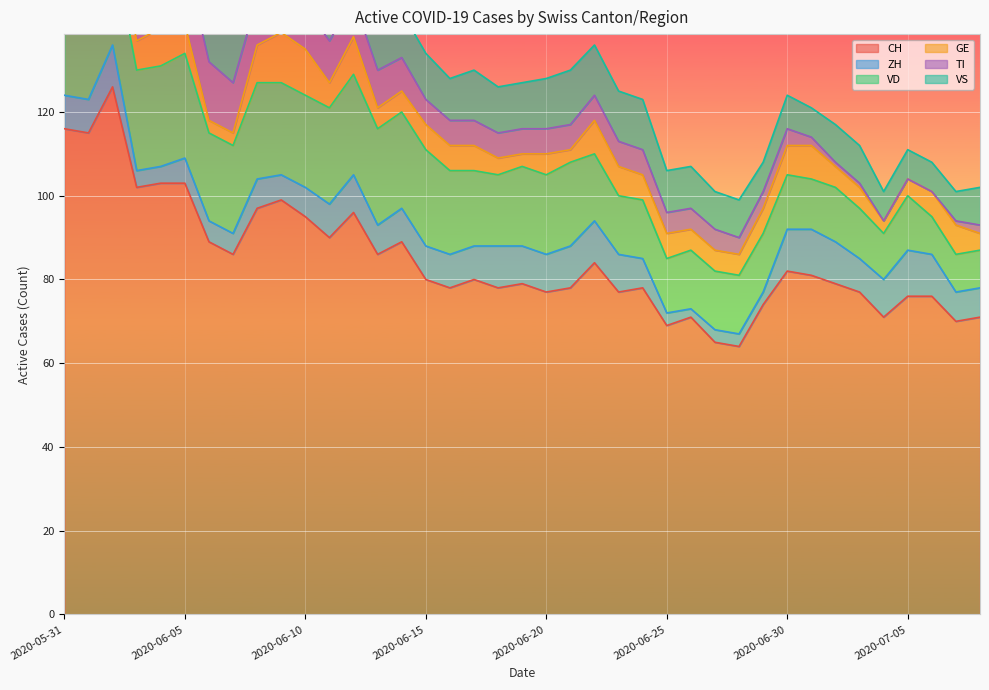

Reading right to left, transcribe all the data shown in this chart.

CH: 71	70	76	76	71	77	79	81	82	74	64	65	71	69	78	77	84	78	77	79	78	80	78	80	89	86	96	90	95	99	97	86	89	103	103	102	126	115	116
ZH: 7	7	10	11	9	8	10	11	10	3	3	3	2	3	7	9	10	10	9	9	10	8	8	8	8	7	9	8	7	6	7	5	5	6	4	4	10	8	8
VD: 9	9	9	13	11	12	13	12	13	14	14	14	14	13	14	14	16	20	19	19	17	18	20	23	23	23	24	23	22	22	23	21	21	25	24	24	24	20	21
GE: 4	7	6	4	3	5	5	8	7	6	5	5	5	6	6	7	8	3	5	3	4	6	6	6	5	5	9	6	11	12	9	3	3	7	9	7	7	2	2
TI: 2	1	0	0	0	1	1	2	4	4	4	5	5	5	6	6	6	6	6	6	6	6	6	6	8	9	9	10	10	11	11	12	14	16	17	19	25	27	29
VS: 9	7	7	7	7	9	9	7	8	7	9	9	10	10	12	12	12	13	12	11	11	12	10	11	11	11	12	12	12	12	12	12	12	12	12	11	12	12	10